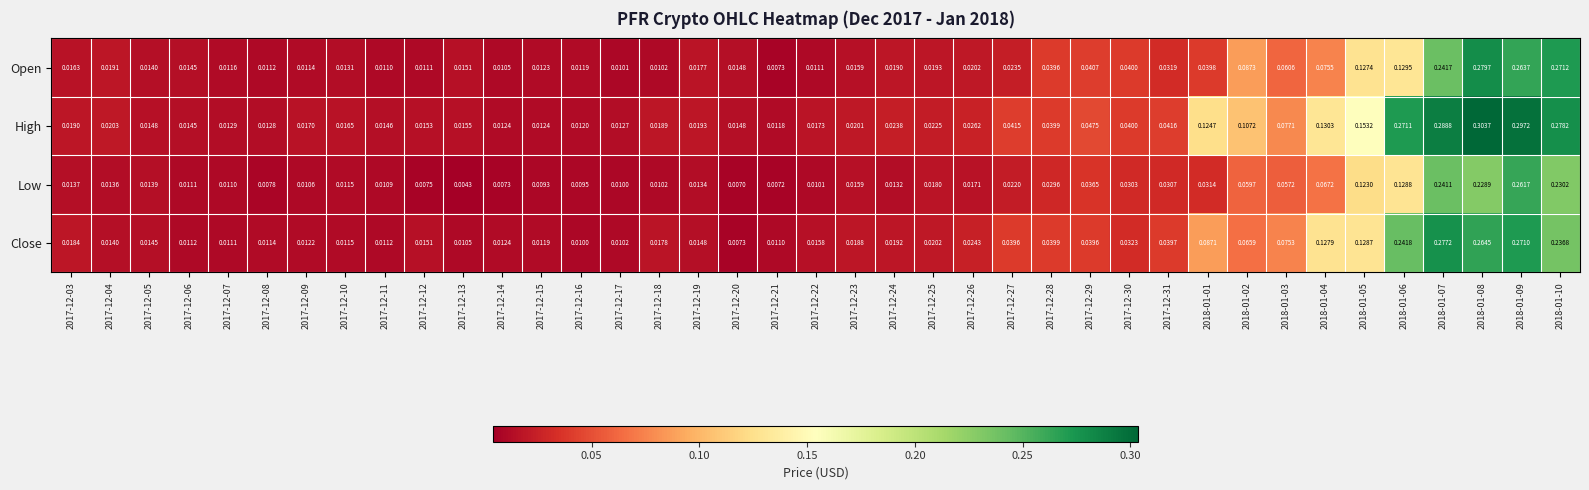

Which series has the widest spread of values?

High